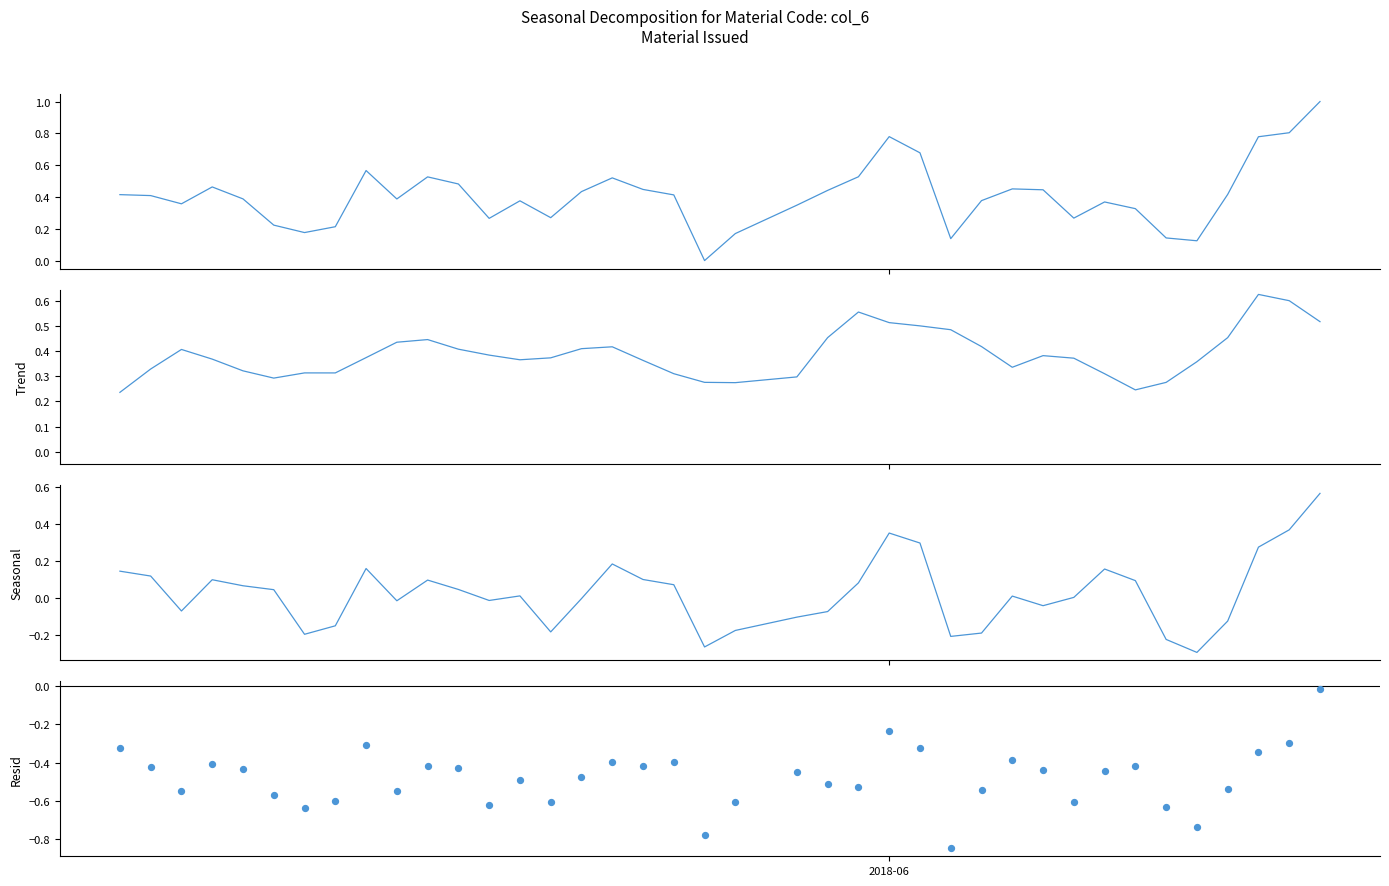

Which series reaches the maximum Y coordinate?

Observed (col_6 normalized)